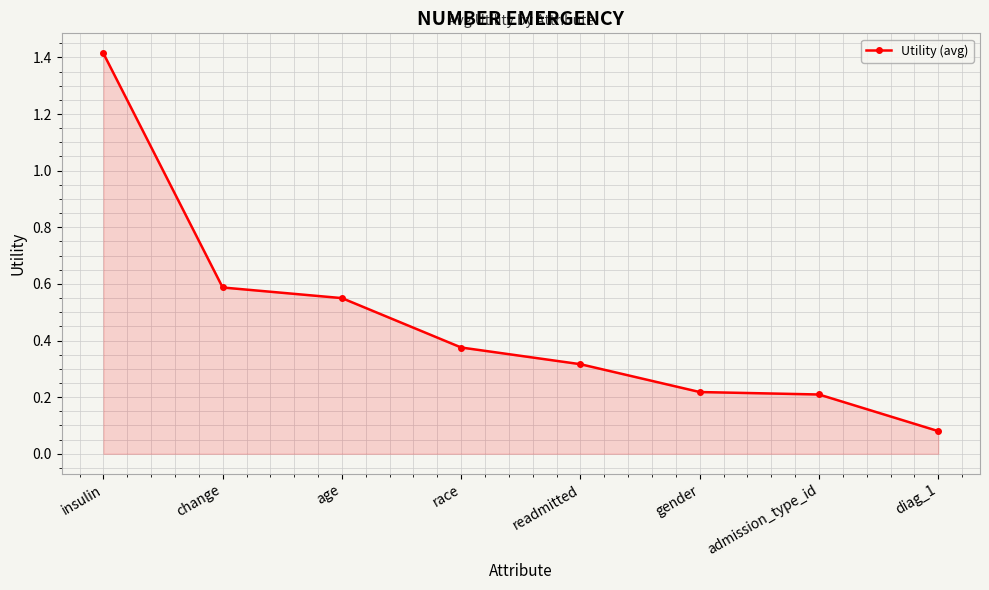

At which category does the chart reach its peak across all series?

insulin